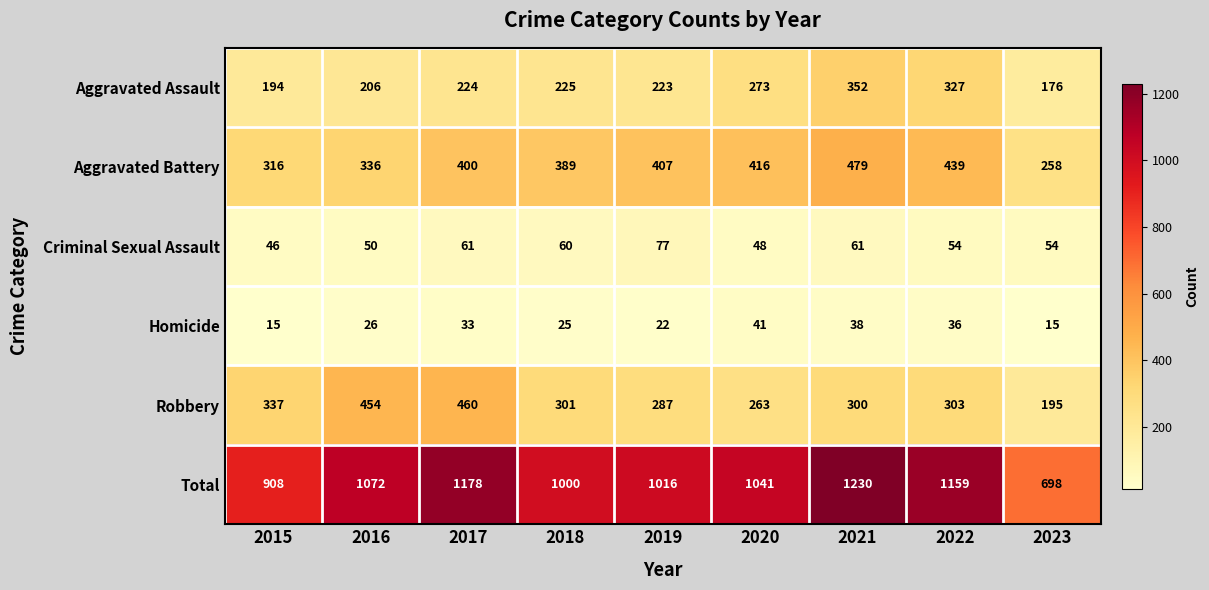

Where is Total nearest to the value 964?

2018